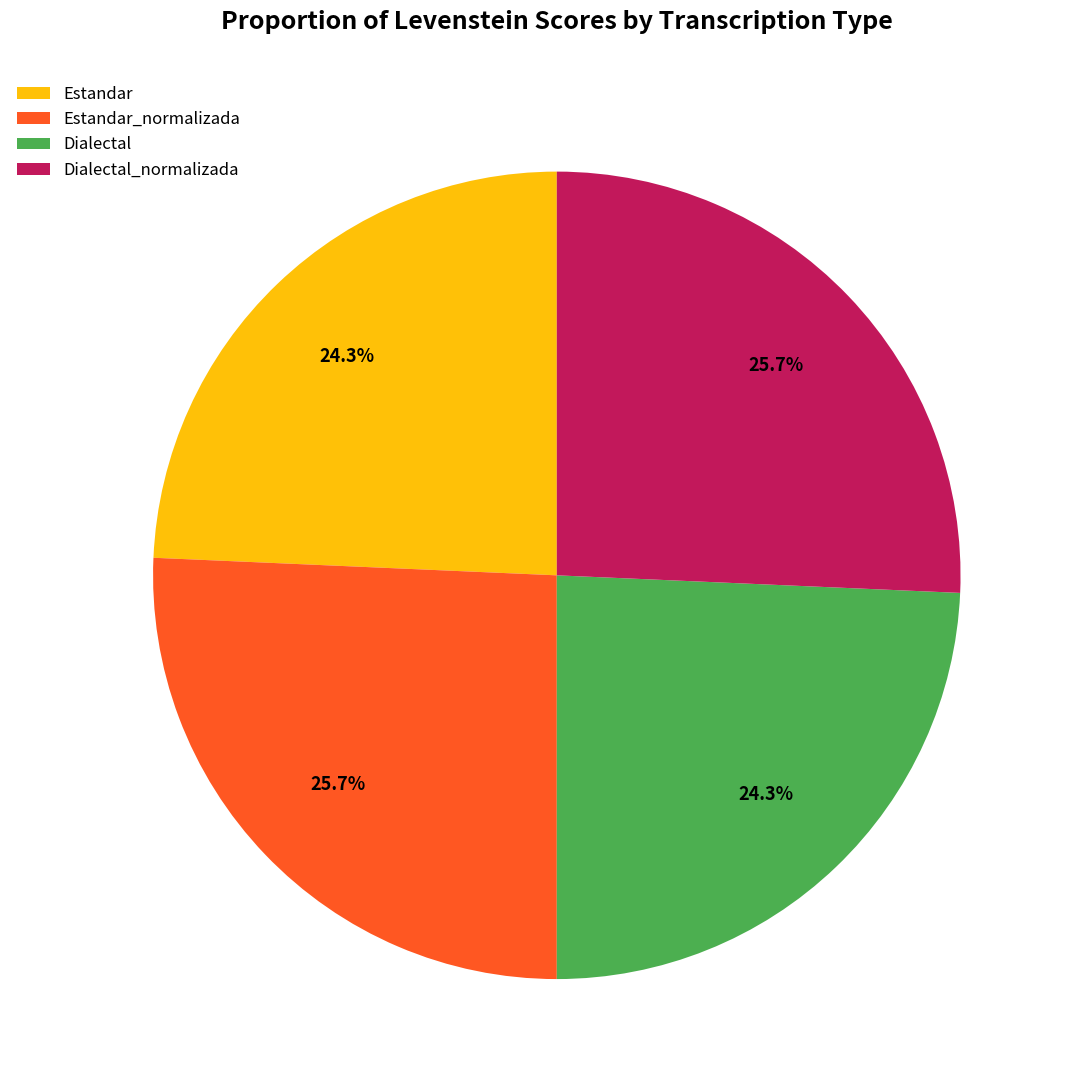

Do Dialectal_normalizada and Estandar_normalizada together represent more than half of the pie?

Yes